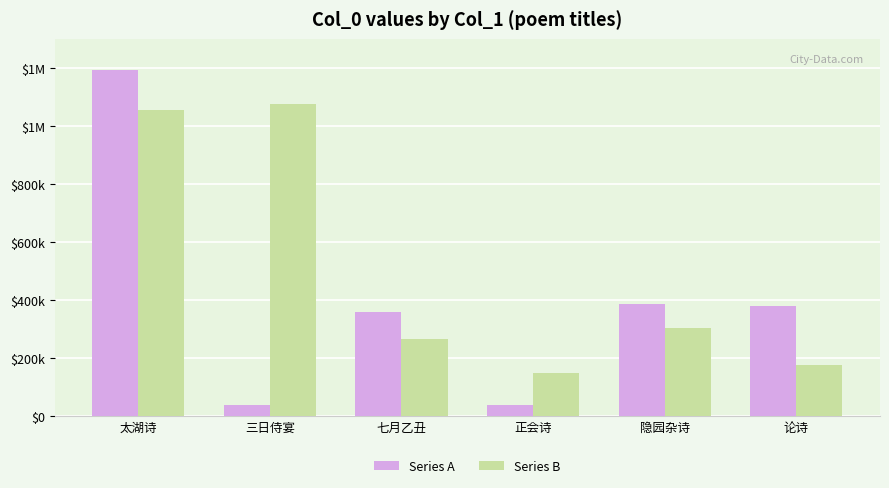

Does the chart contain any negative values?

No